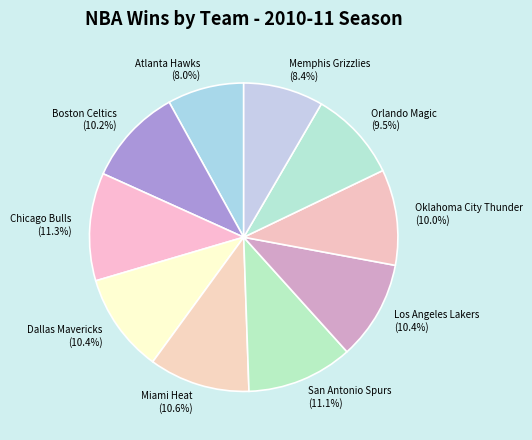

Is it true that Orlando Magic is 1% of the pie?

False